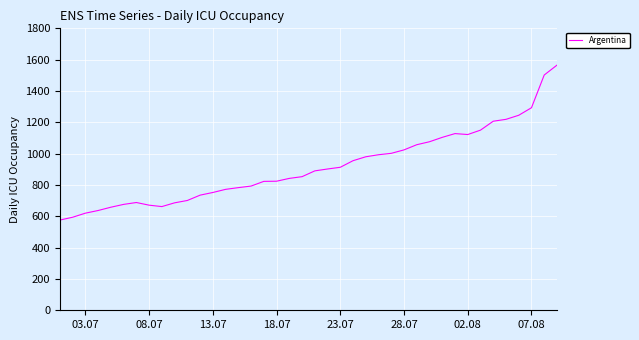

What is the maximum value shown in the chart?

1565